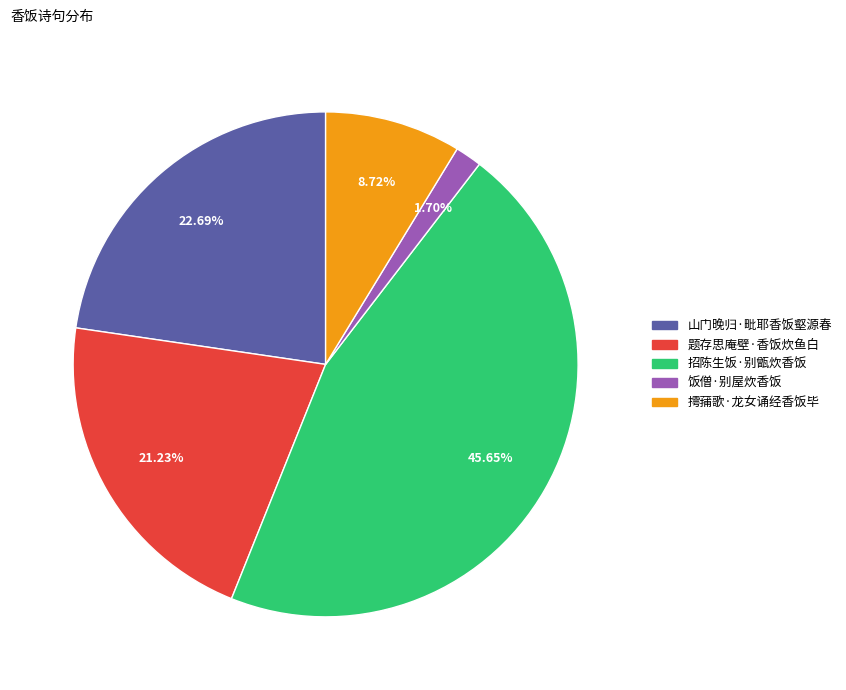

To the nearest percent, what portion does 题存思庵壁·香饭炊鱼白 represent?

21%